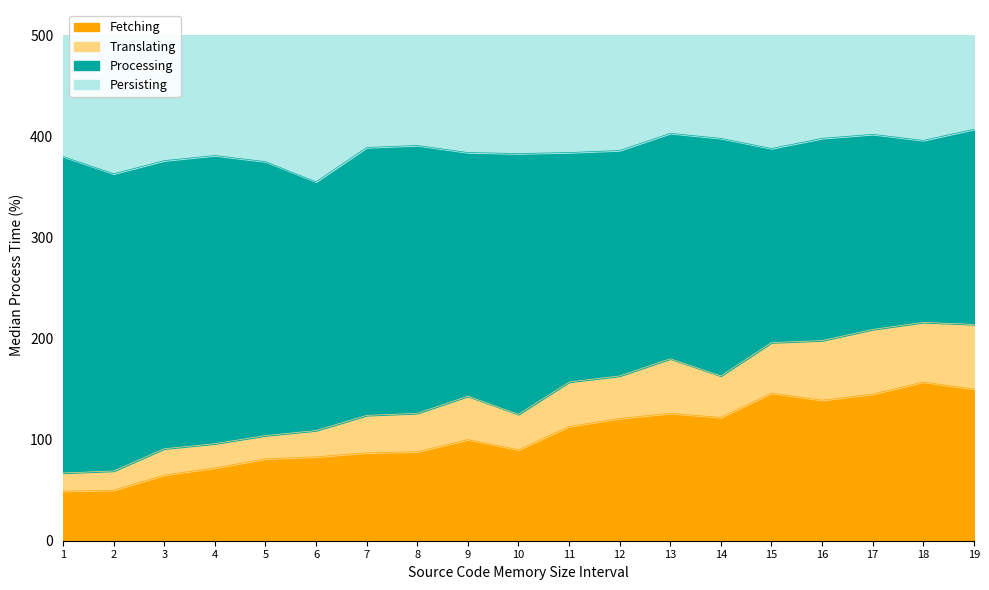

What is the value of the col_4 point at the 10th from the left?

90